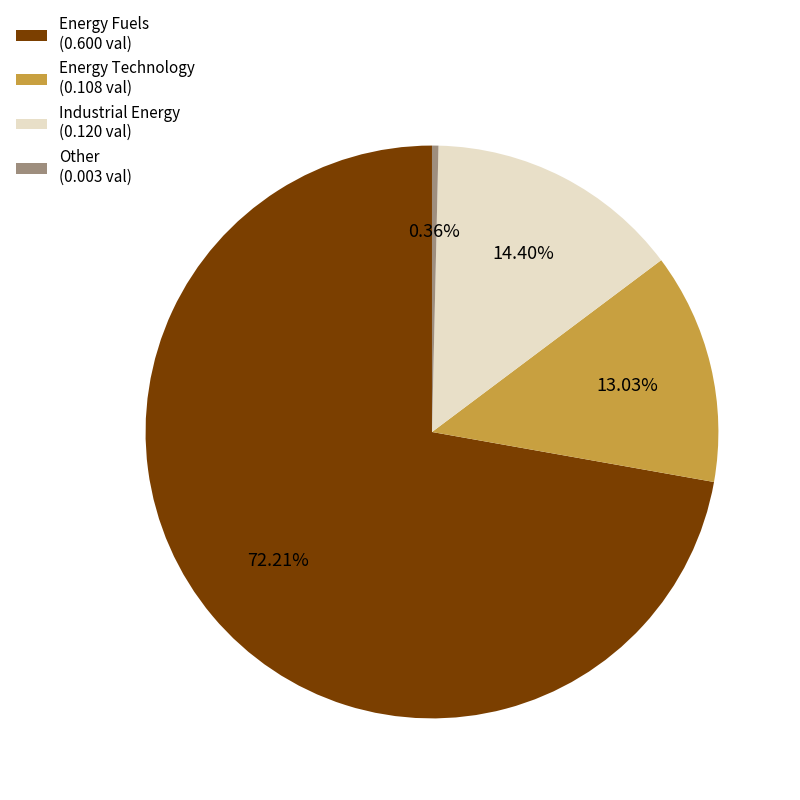

Between Energy Fuels and Other, which is larger?

Energy Fuels